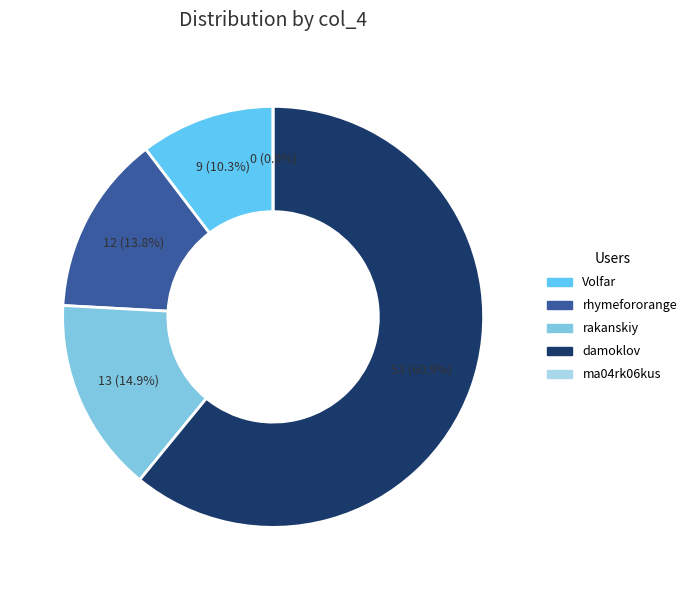

Count the number of slices in the pie.

5